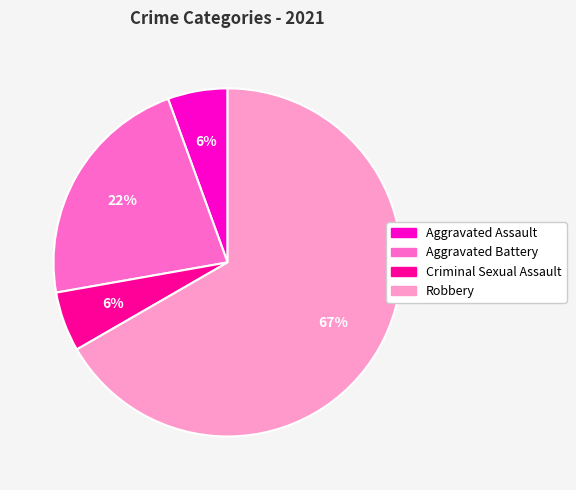

Combined, do Robbery and Aggravated Battery account for over 50%?

Yes